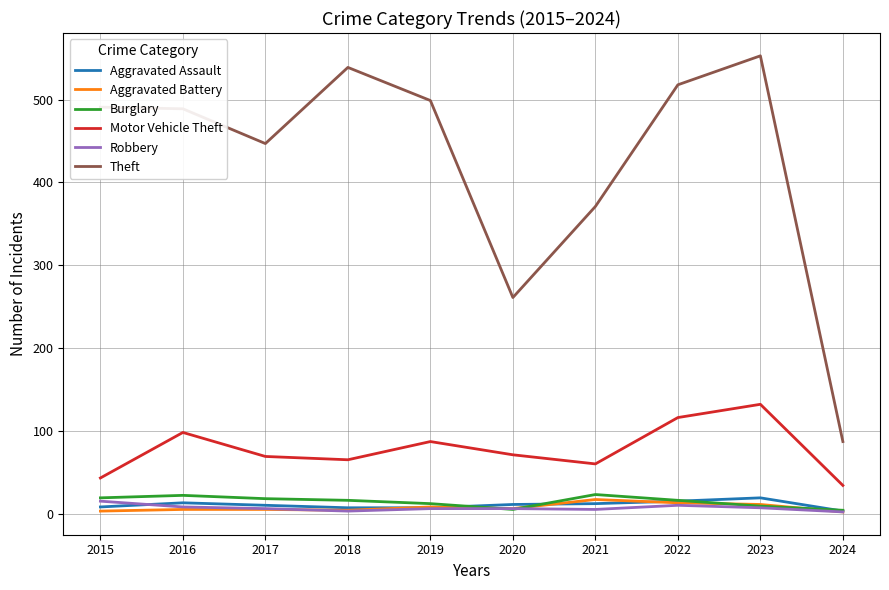

What value does the Aggravated Battery series have at 2018?

4